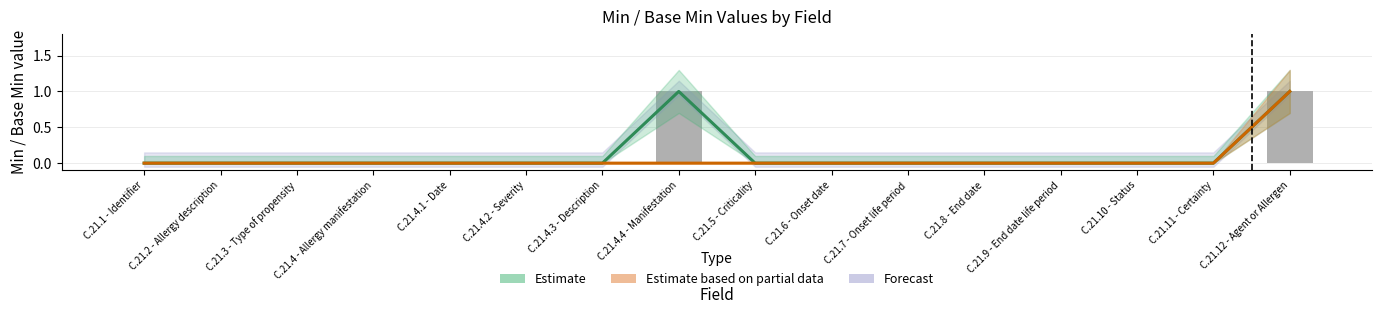

Is the value of Estimate based on partial data at C.21.4.4 - Manifestation greater than the value of Min (raw) at C.21.12 - Agent or Allergen?

No